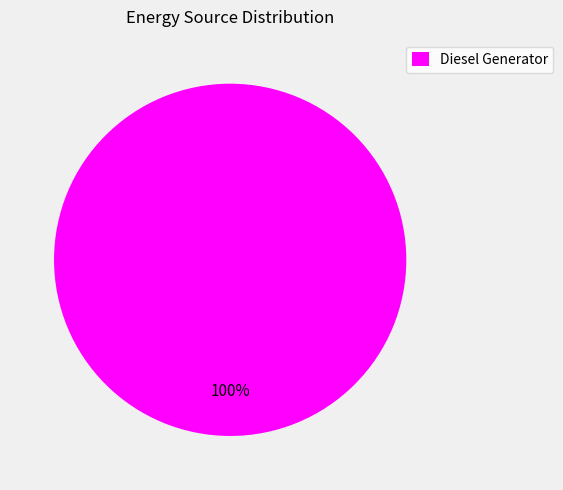

Which slice represents more than half of the pie?

Diesel Generator